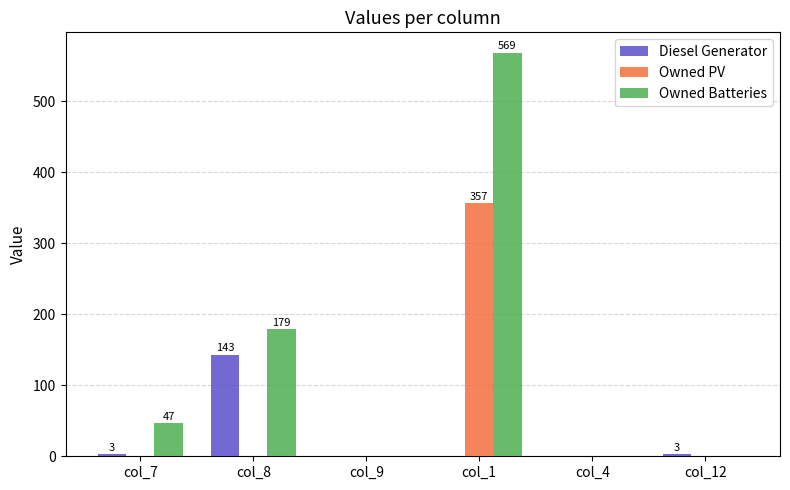

Between col_8 and col_4, which series saw the biggest shift?

Owned Batteries